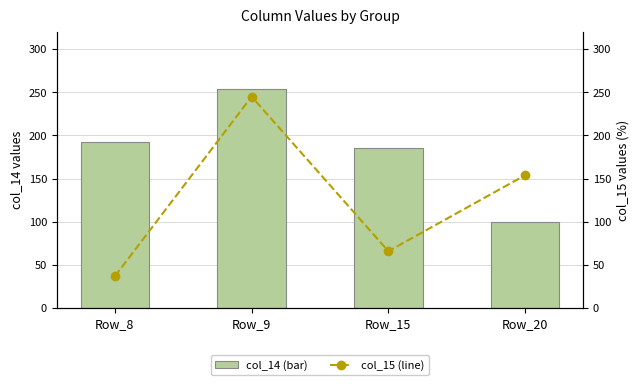

What is the total value across all series at Row_9?

499